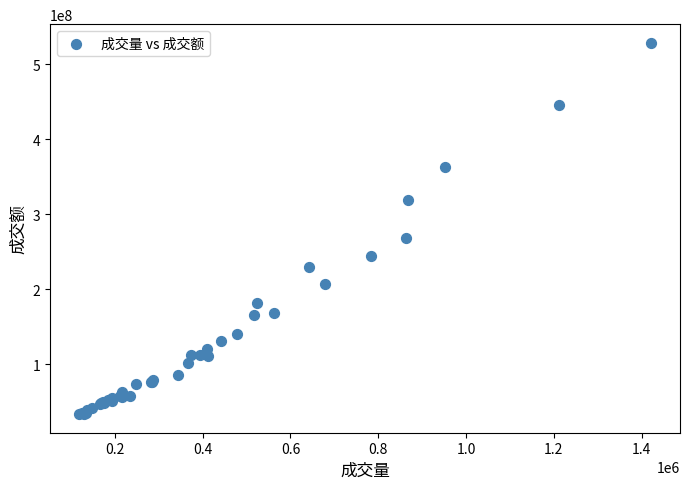

What Y value in the scatter plot is closest to 281063117?

268055807